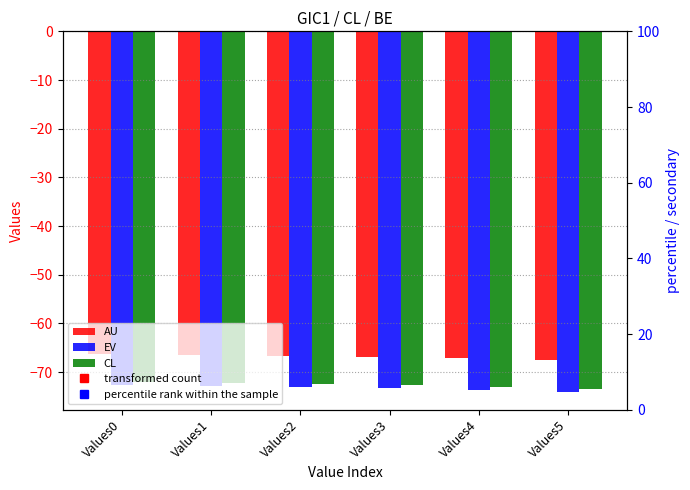

What value does the EV series have at Values1?

-72.8